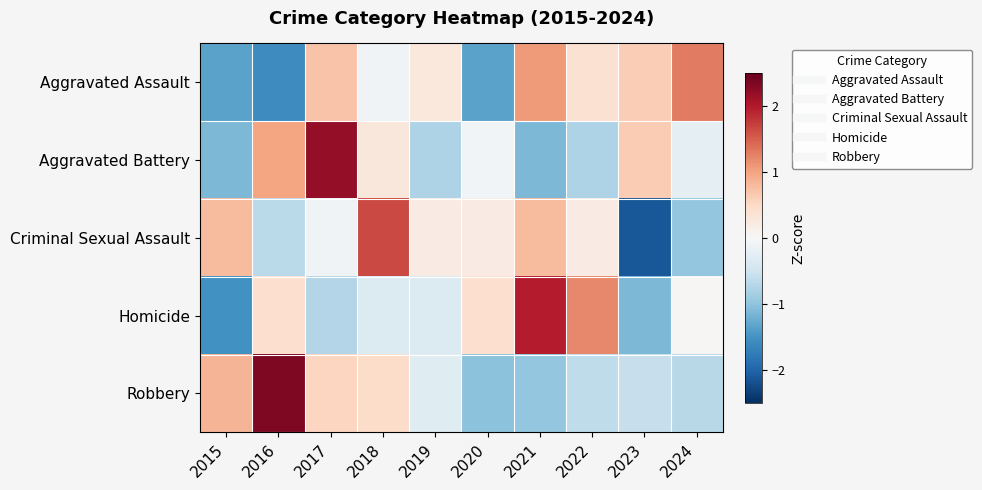

Count the number of data series in this chart.

5